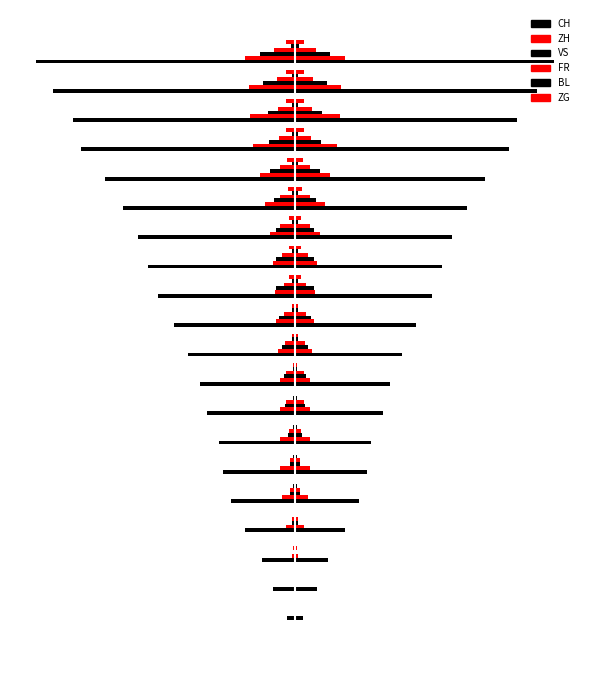

What is the difference between the maximum and minimum values in the VS series?

26.0